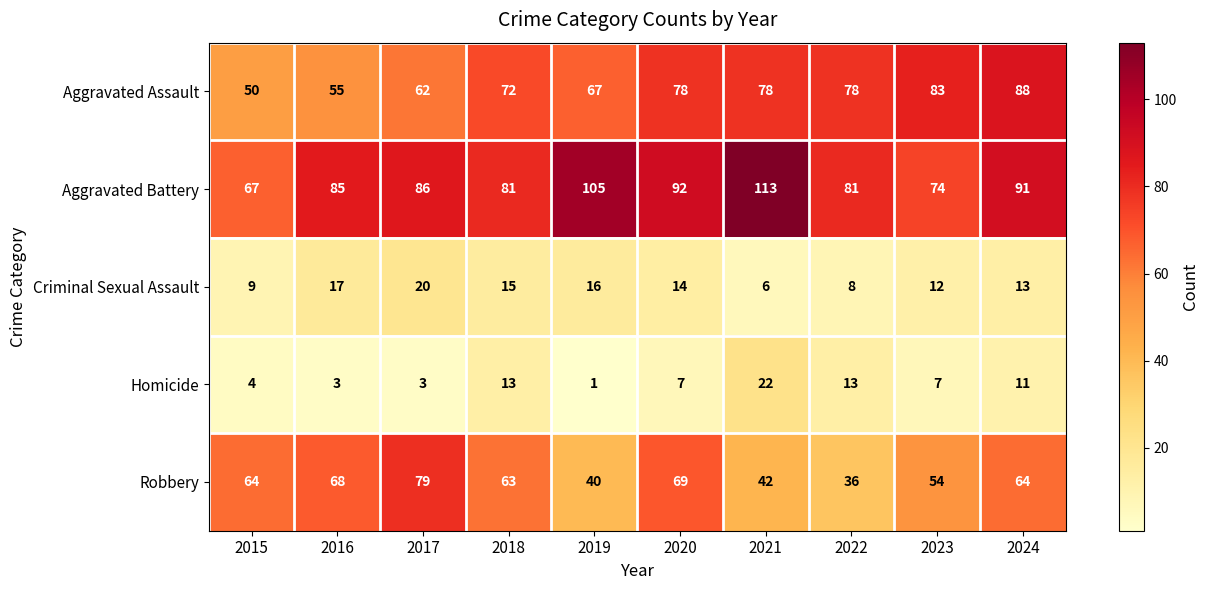

Which label corresponds to the largest value in the chart?

2021